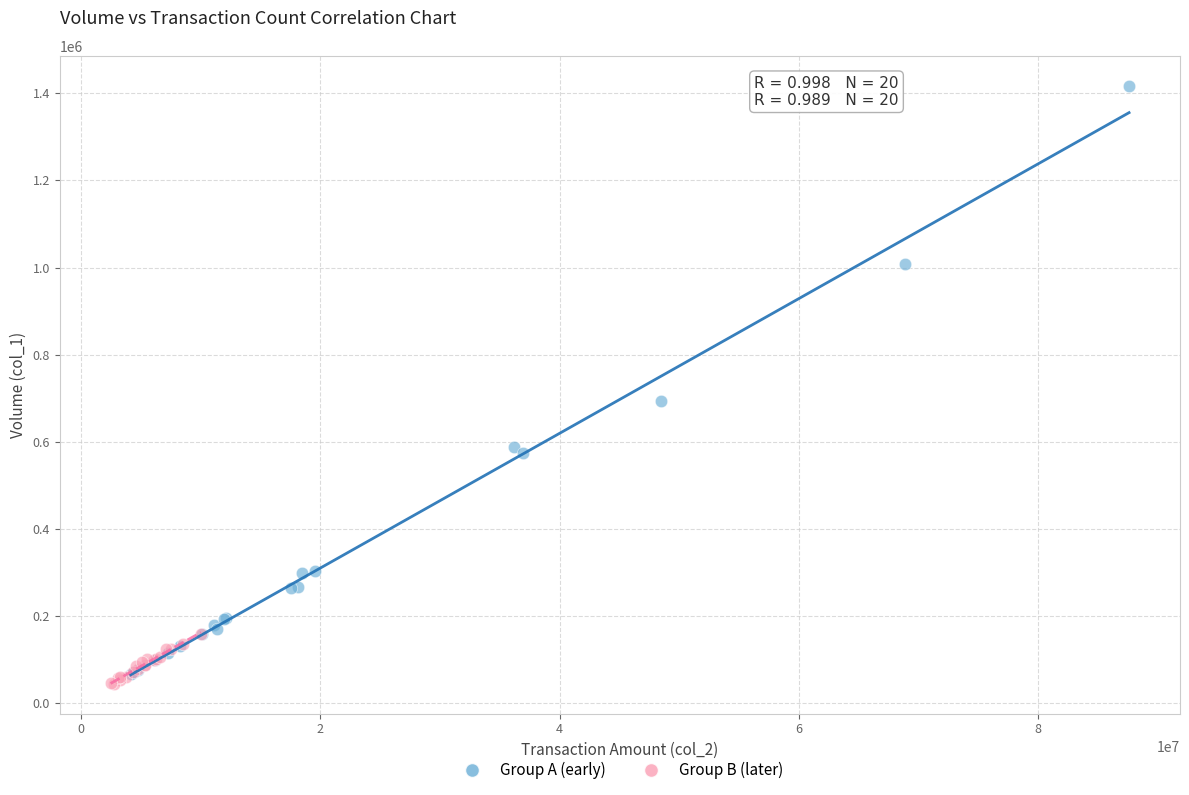

Which series reaches the maximum Y coordinate?

Group A (early)